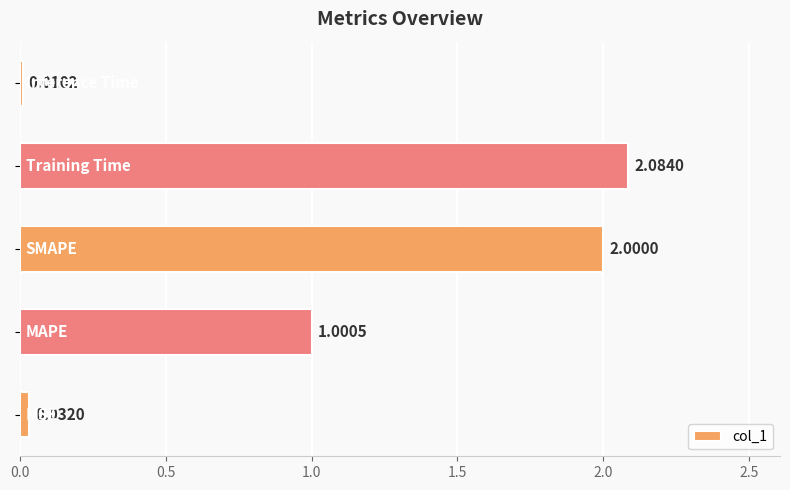

What is the sum of all values?

5.1